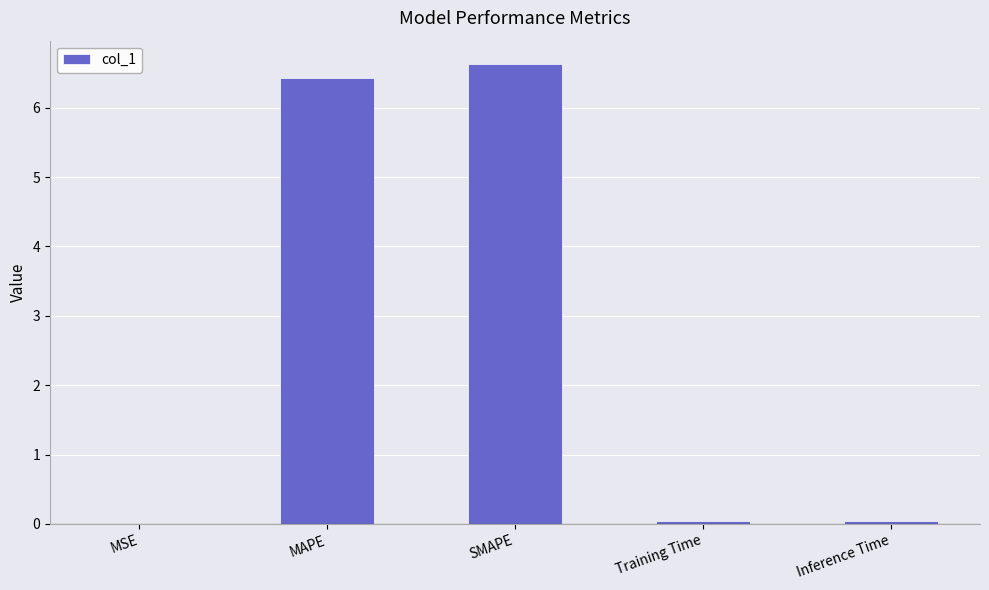

What is the change in value from MSE to MAPE?

+6.4